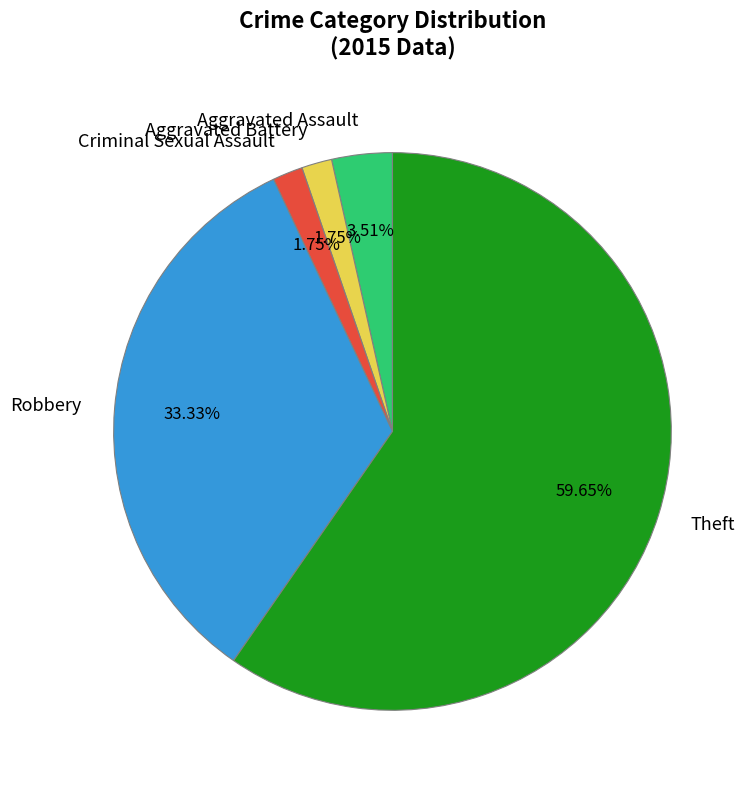

How many slices are in this pie chart?

5